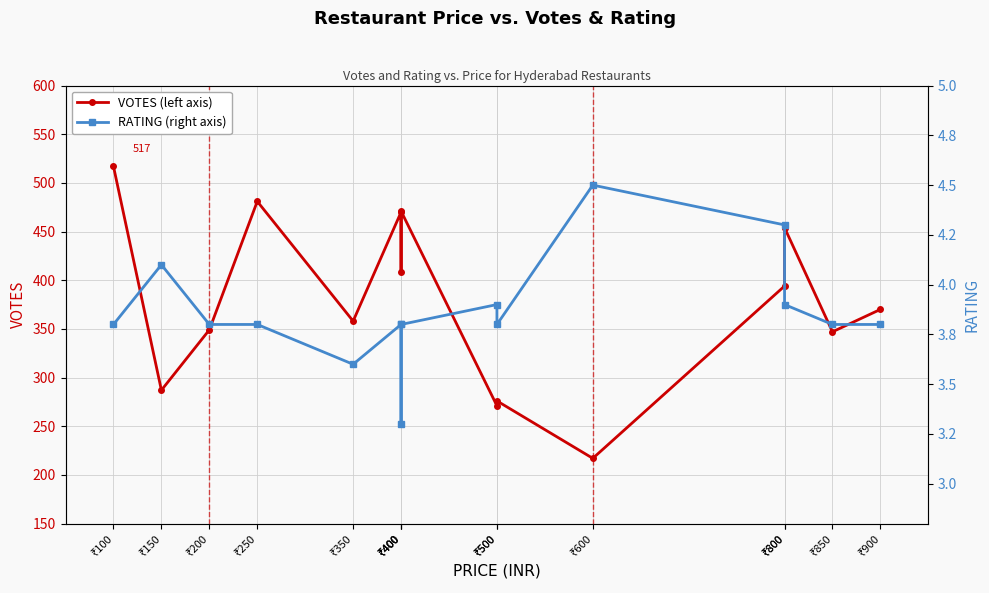

Rank the series by their maximum value, from highest to lowest.

VOTES, RATING